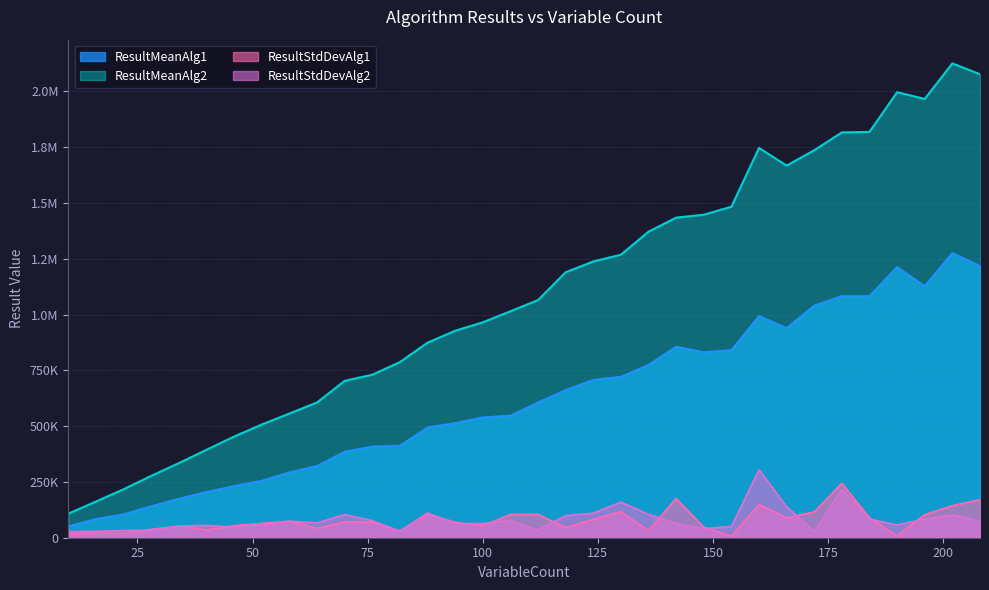

What is the value of the ResultMeanAlg1 point at the 30th from the left?

1082671